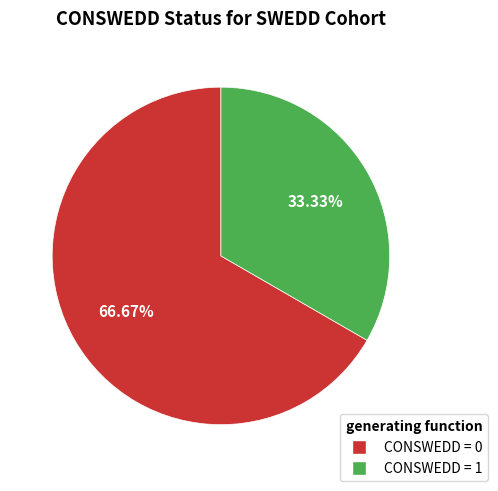

Is there any slice that represents more than half of the pie?

Yes